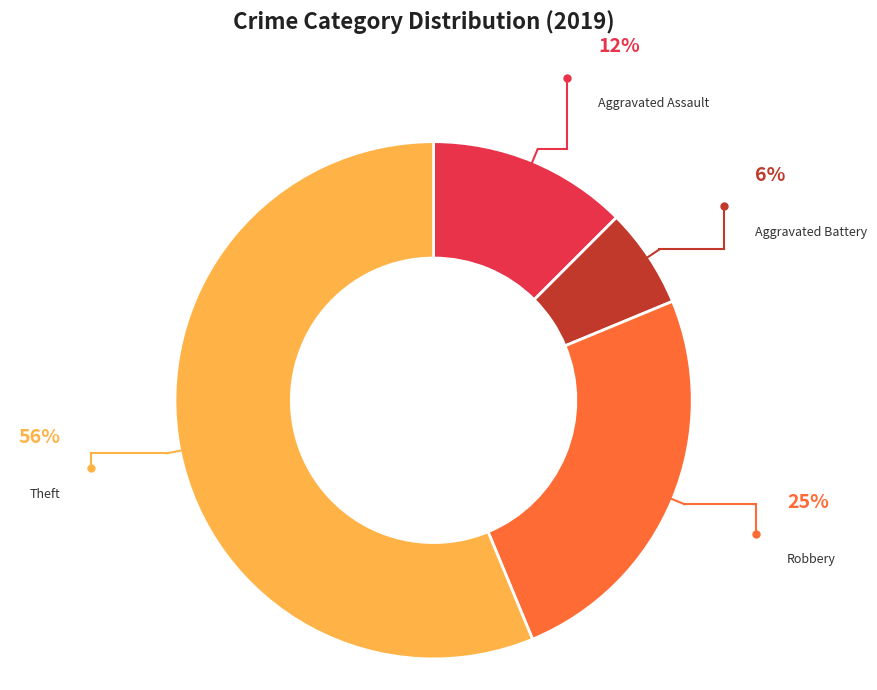

Is there any slice that represents more than half of the pie?

Yes